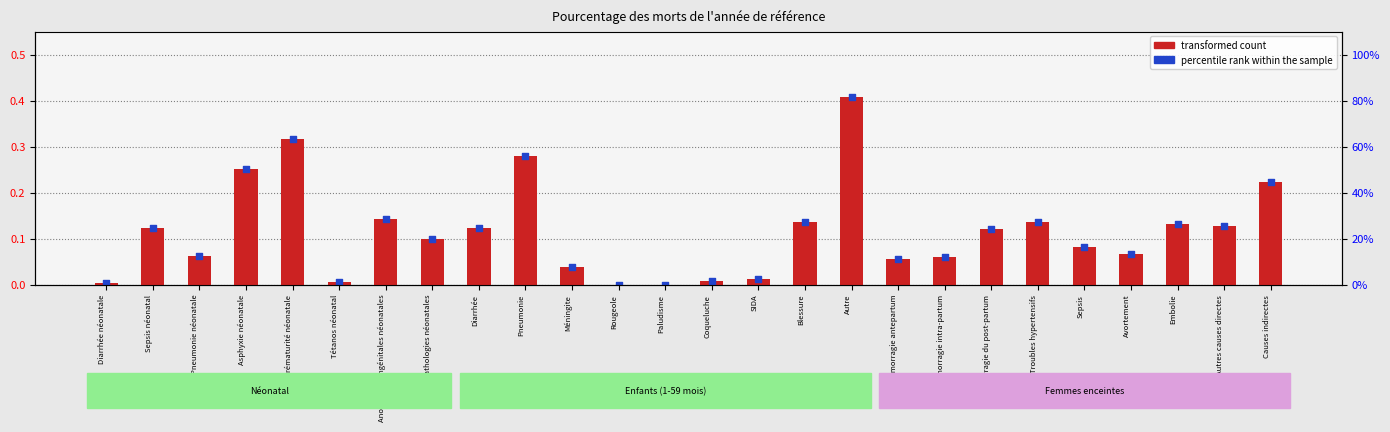

Which series has the widest spread of Y values?

transformed count